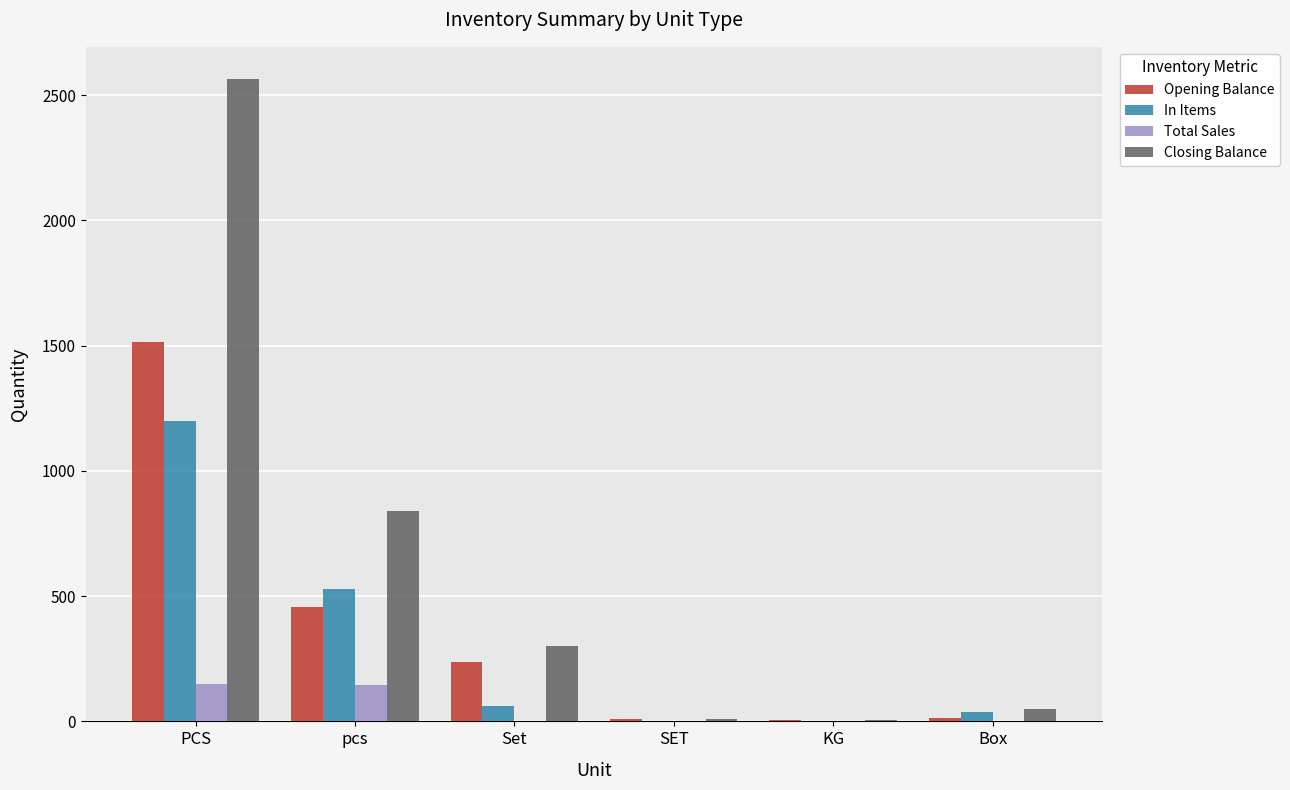

Which category has the highest value in the In Items series?

PCS